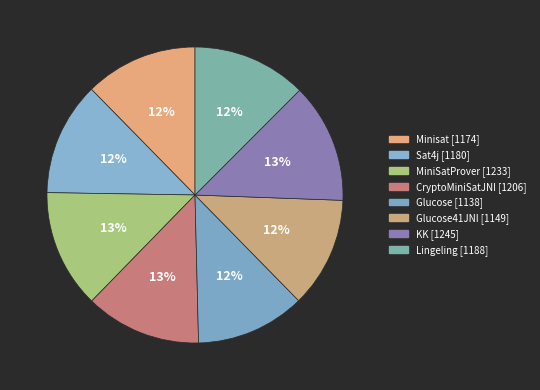

How many segments does this pie chart have?

8